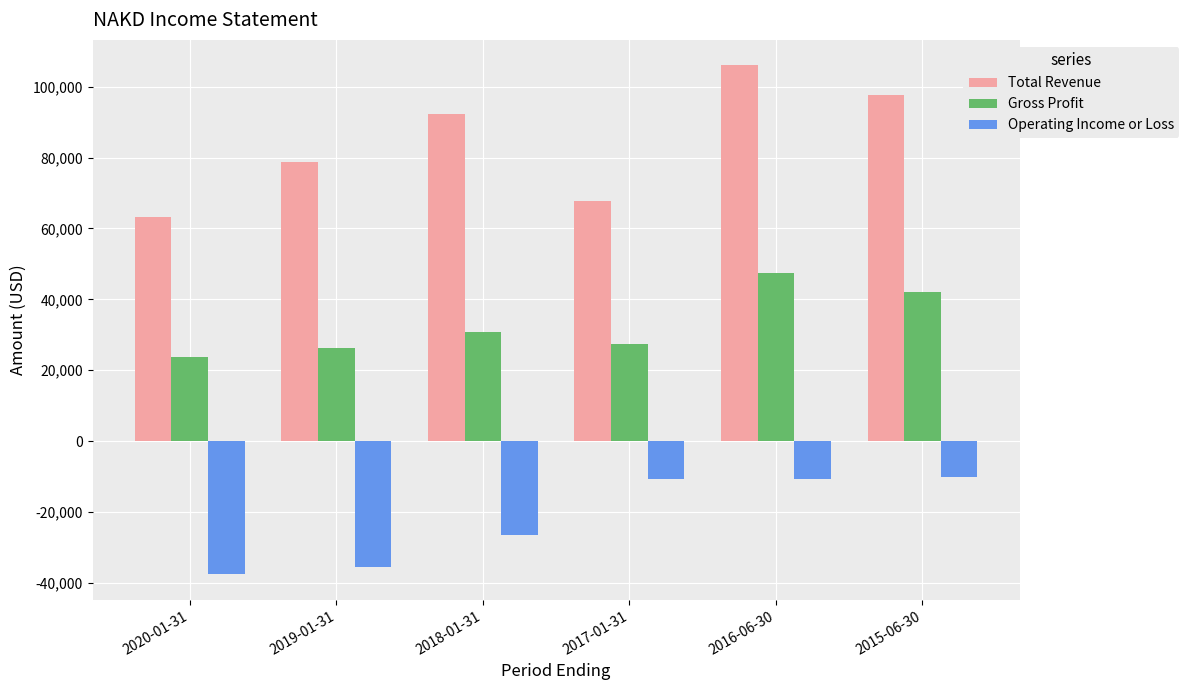

The value of Total Revenue at 2016-06-30 is 106000. True or false?

True